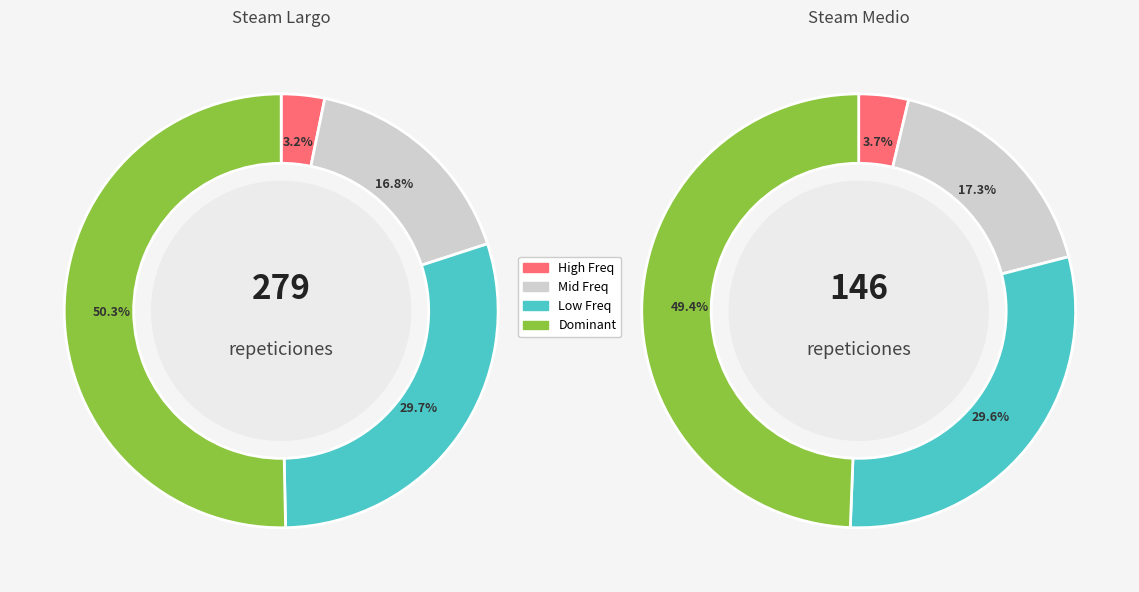

Is there any slice that represents more than half of the pie?

Yes